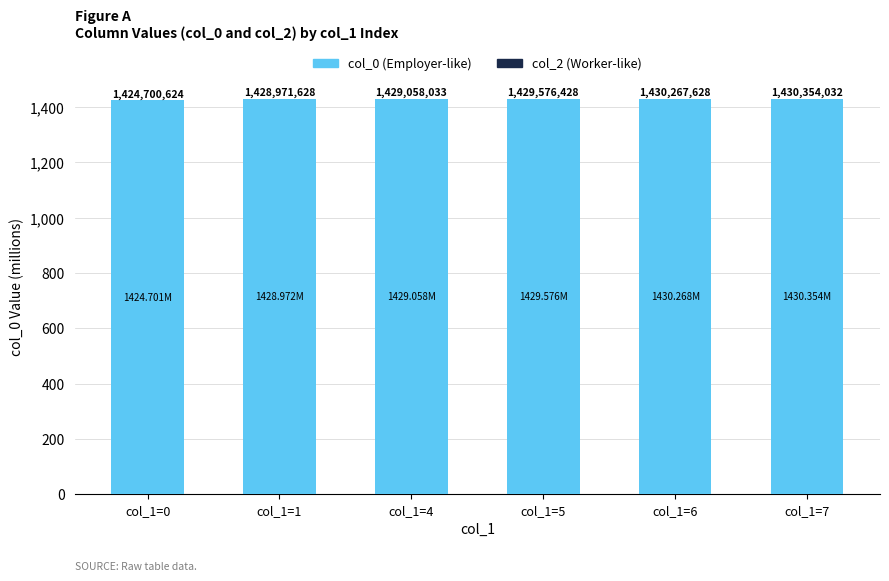

Does the chart contain any negative values?

No